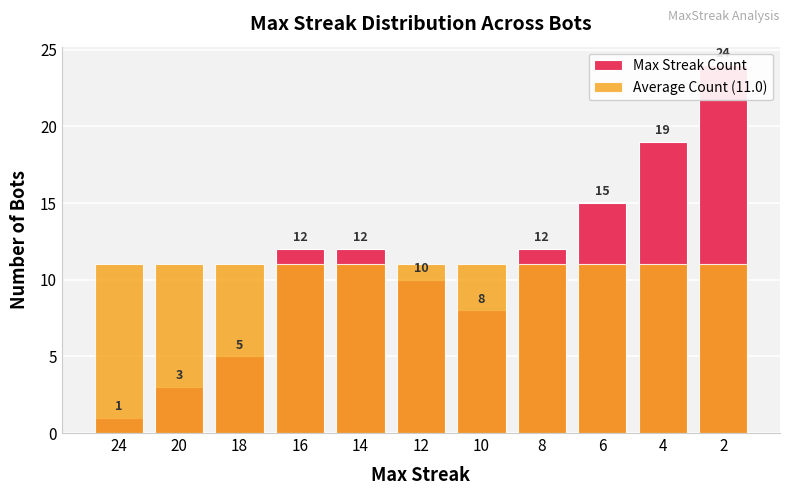

What is the highest value of the Average Count (11.0) series?

11